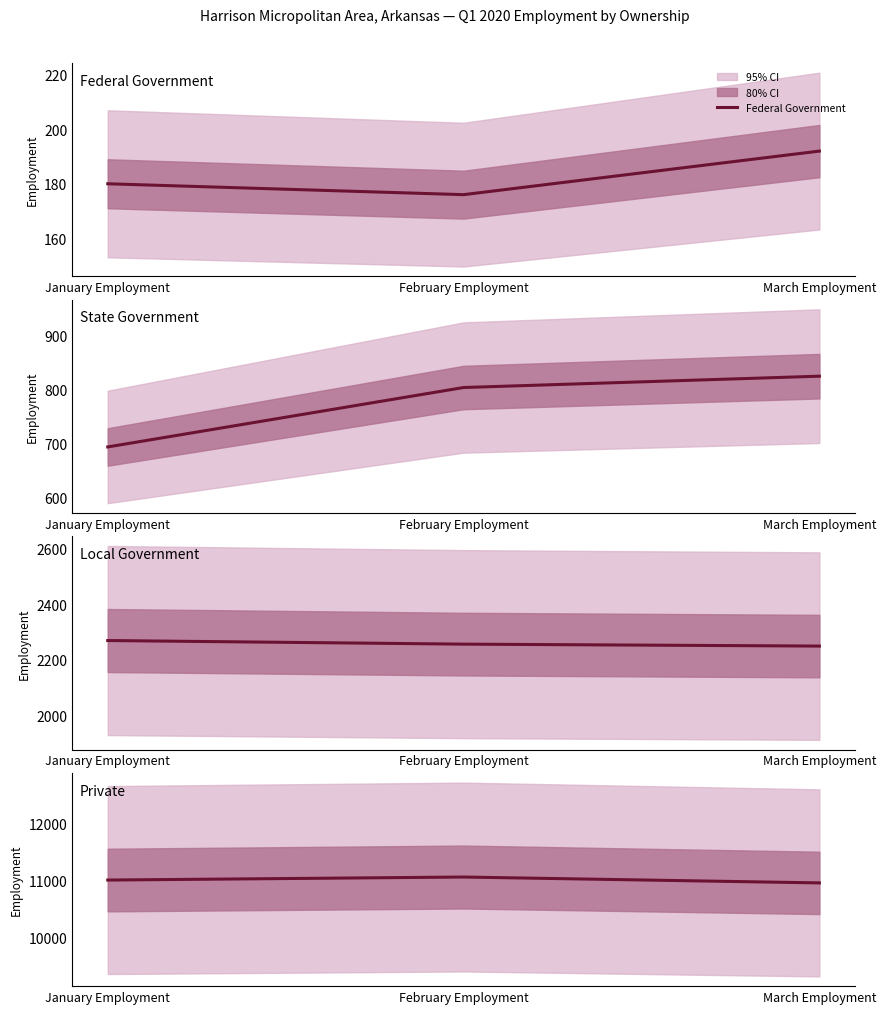

The value of Local Government at March Employment is 1549. True or false?

False